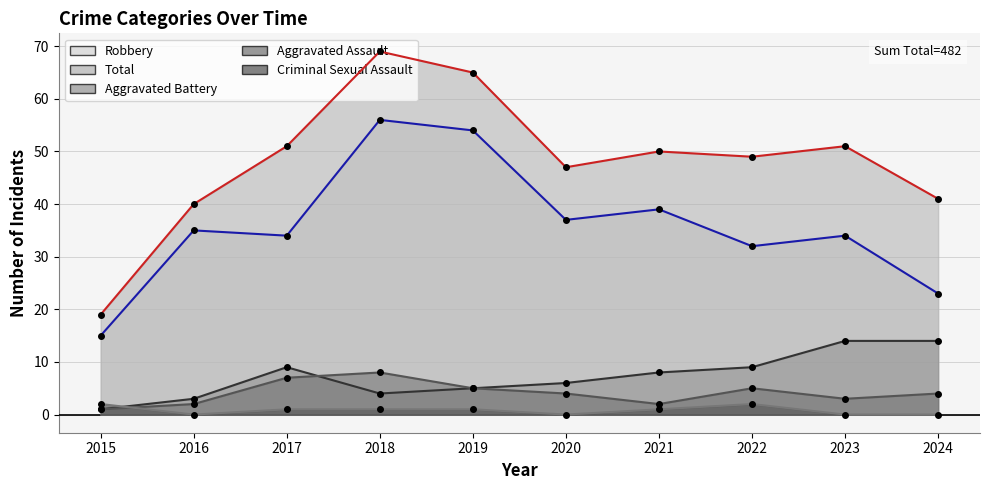

Reading left to right, list all the values displayed in this chart.

Aggravated Assault: 2015=1	2016=2	2017=7	2018=8	2019=5	2020=4	2021=2	2022=5	2023=3	2024=4
Aggravated Battery: 2015=1	2016=3	2017=9	2018=4	2019=5	2020=6	2021=8	2022=9	2023=14	2024=14
Criminal Sexual Assault: 2015=2	2016=0	2017=1	2018=1	2019=1	2020=0	2021=1	2022=2	2023=0	2024=0
Robbery: 2015=15	2016=35	2017=34	2018=56	2019=54	2020=37	2021=39	2022=32	2023=34	2024=23
Total: 2015=19	2016=40	2017=51	2018=69	2019=65	2020=47	2021=50	2022=49	2023=51	2024=41